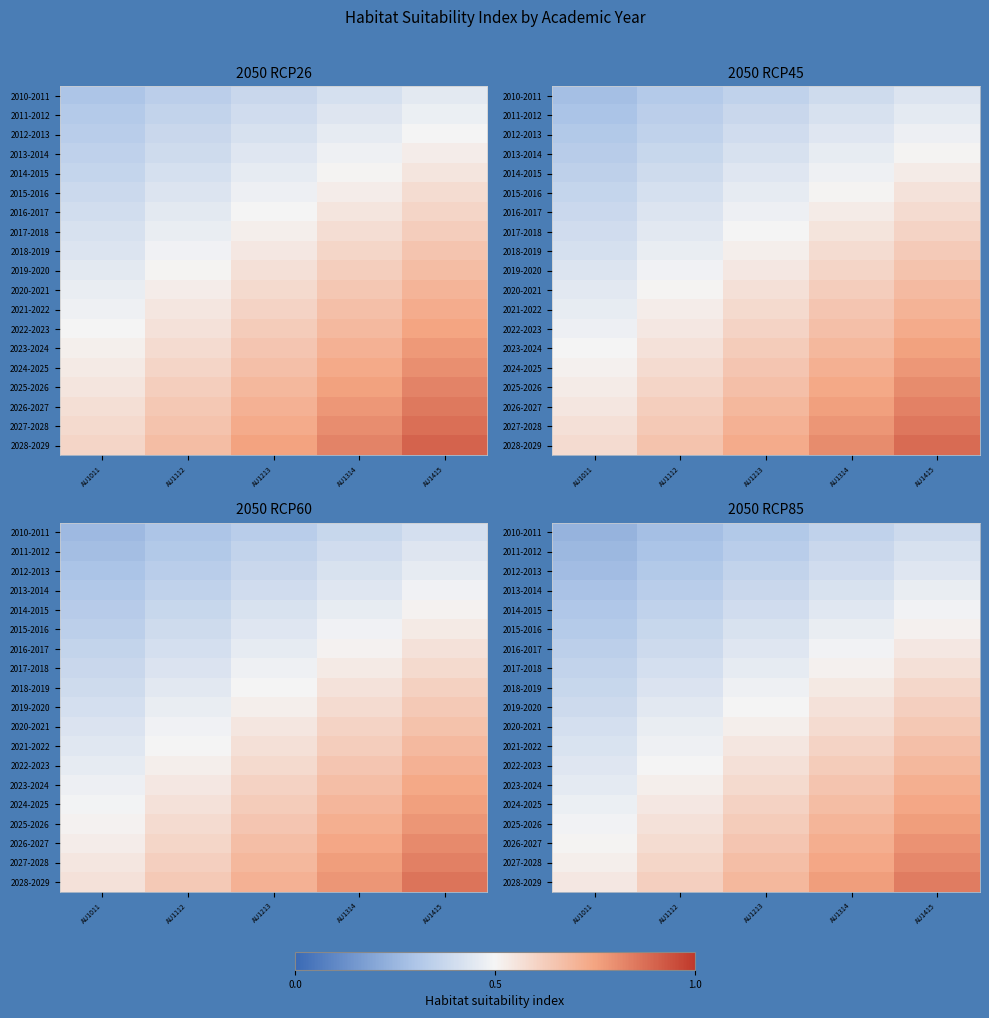

Which series has the widest spread of values?

2028-2029